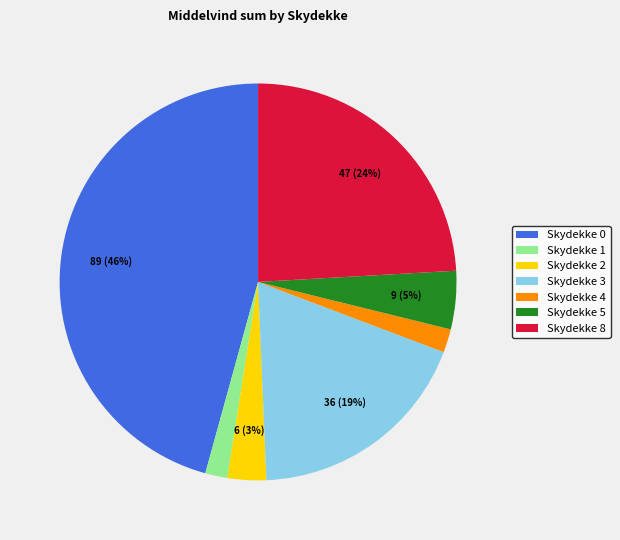

Is the sum of Skydekke 1 and Skydekke 8 greater than half?

No